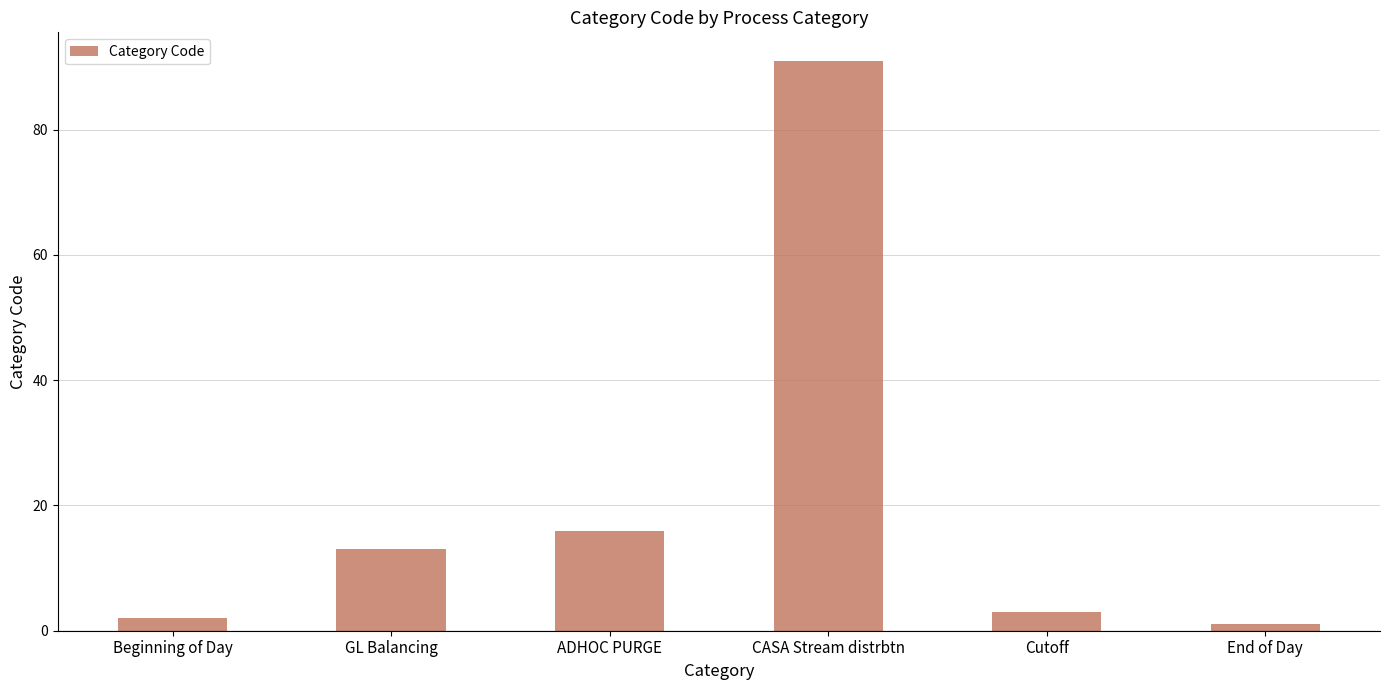

Reading right to left, extract all data points from this chart.

End of Day=1	Cutoff=3	CASA Stream distrbtn=91	ADHOC PURGE=16	GL Balancing=13	Beginning of Day=2